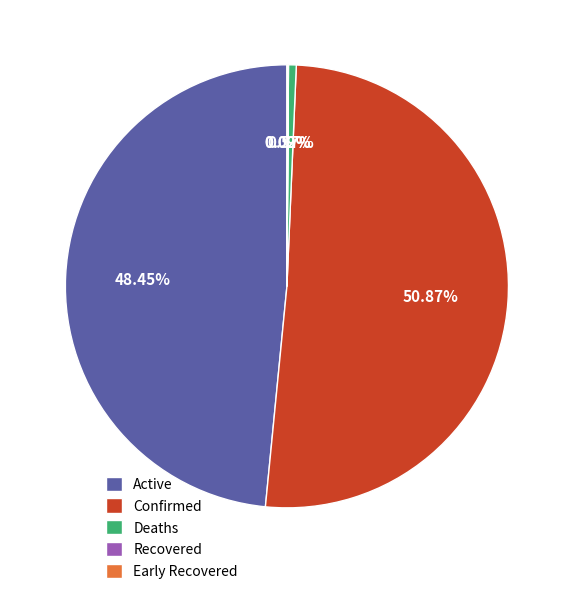

Combined, do Confirmed and Active account for over 50%?

Yes